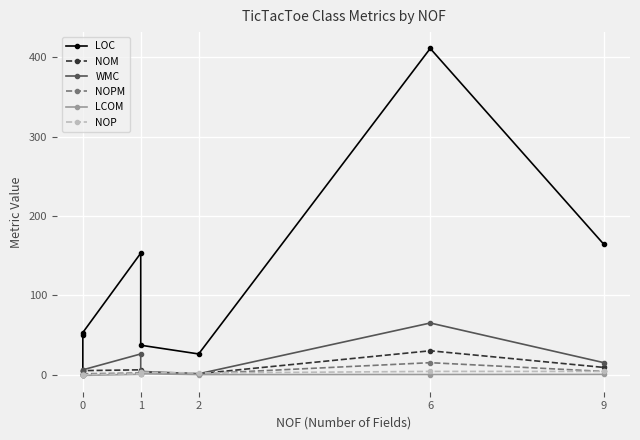

What is the difference between the maximum and minimum values in the NOP series?

4.0